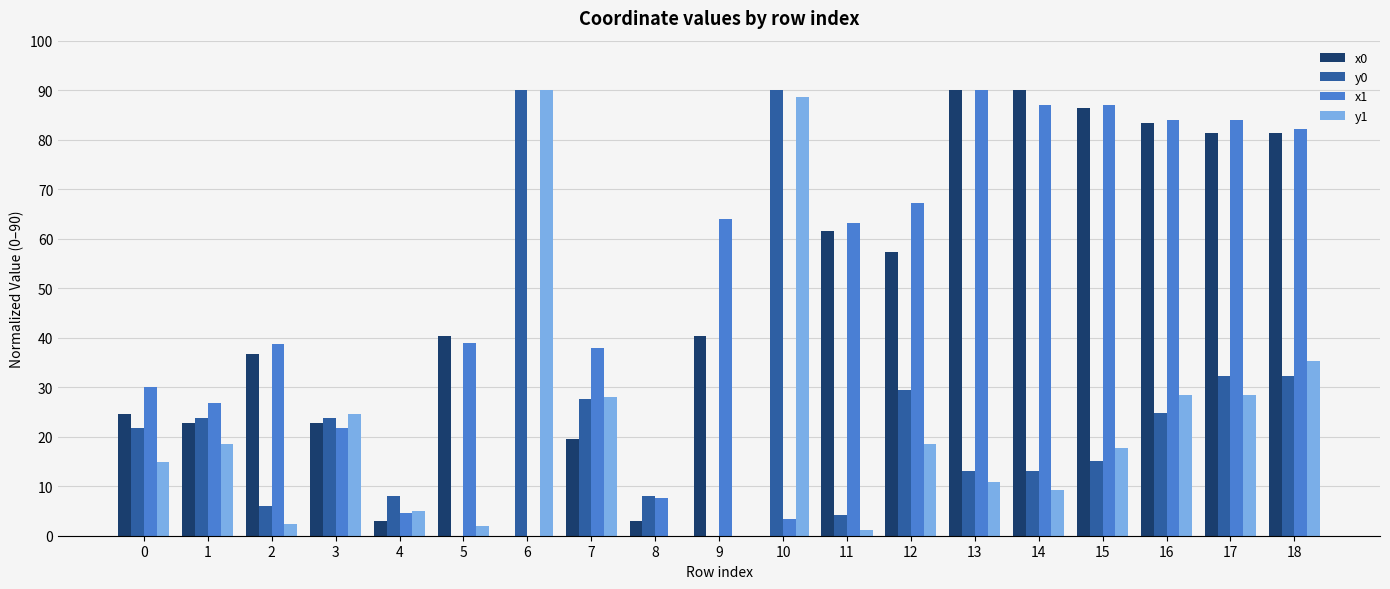

Count the number of data series in this chart.

4